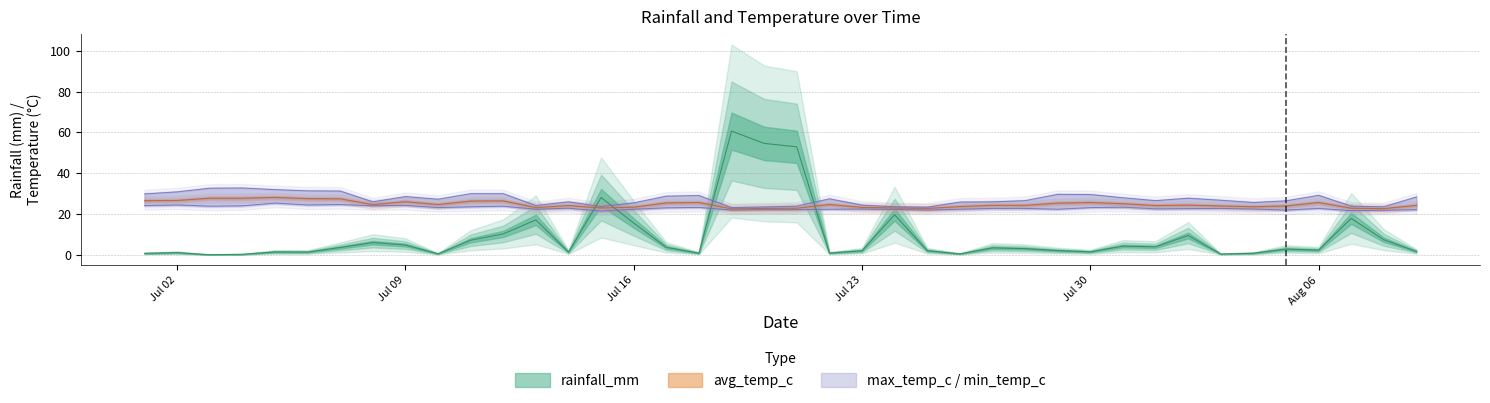

The avg_temp_c series shows 24.6 at 2024-07-10. True or false?

True